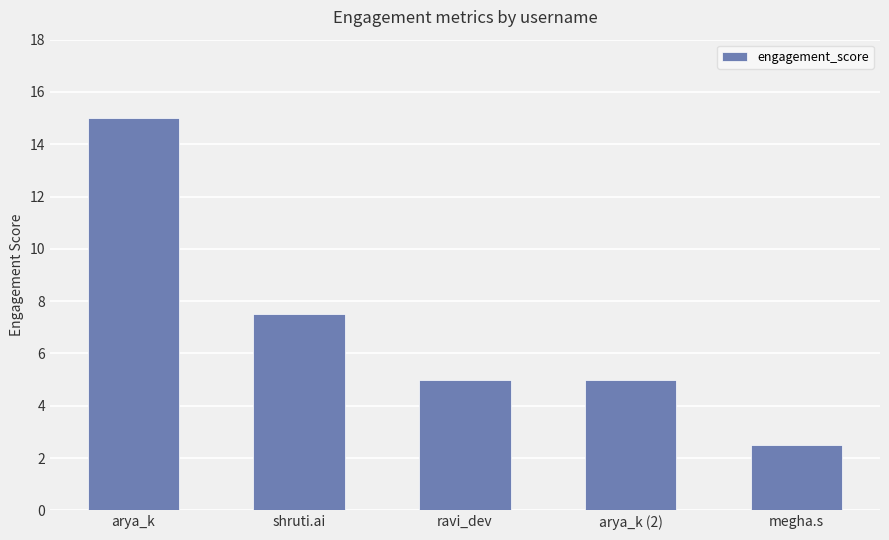

What is the sum of the values at megha.s and arya_k?

17.5